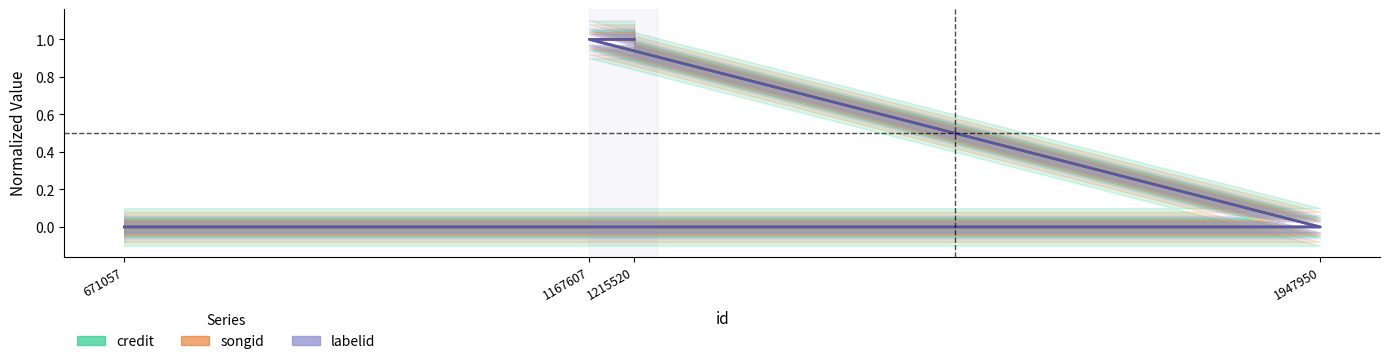

Which label corresponds to the smallest value in the chart?

671057